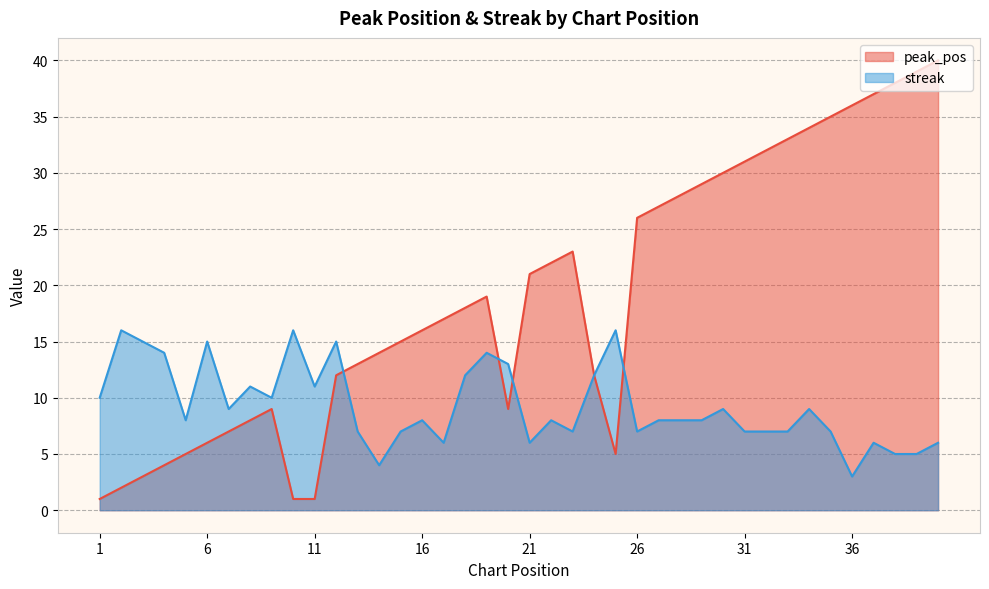

At how many categories does at least one series exceed 28?

12